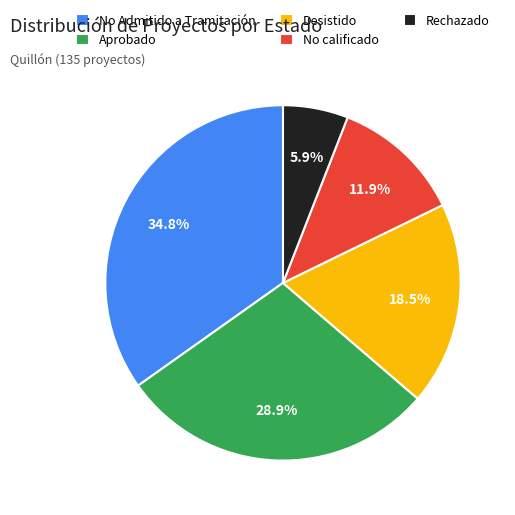

Which has a higher value, Aprobado or No Admitido a Tramitación?

No Admitido a Tramitación